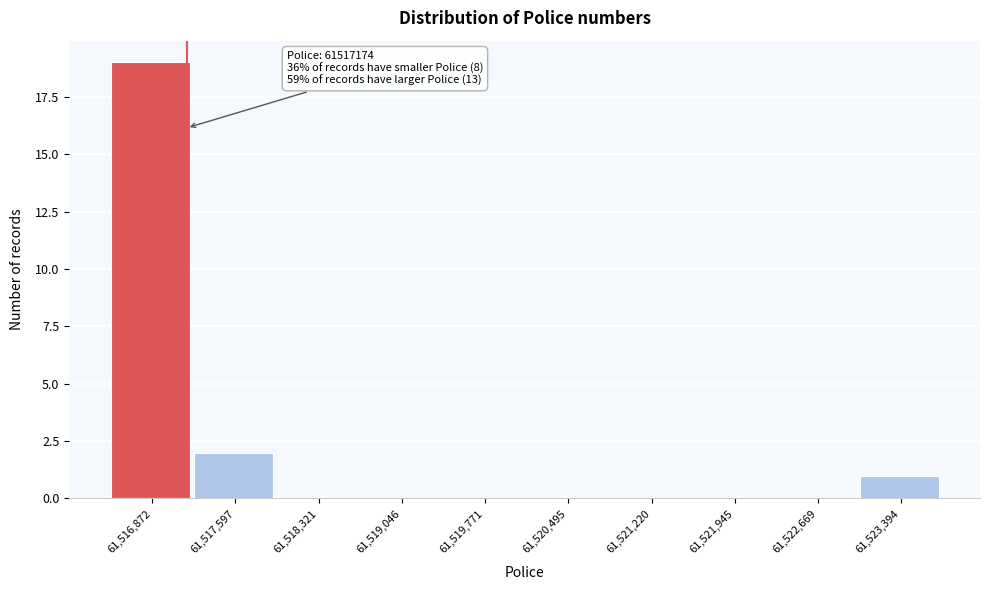

Over which range of the x-axis is the bar tallest?

61516500 to 61517200